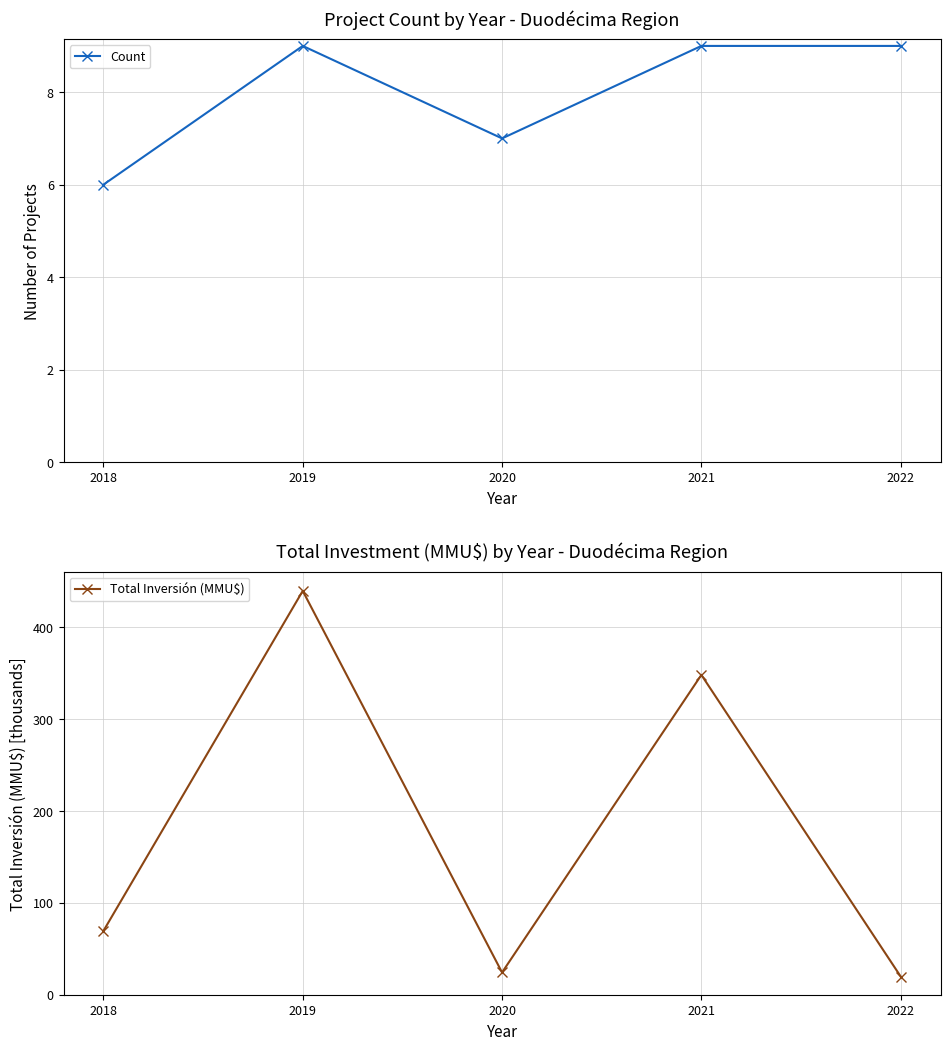

What is the sum of all Count values?

40